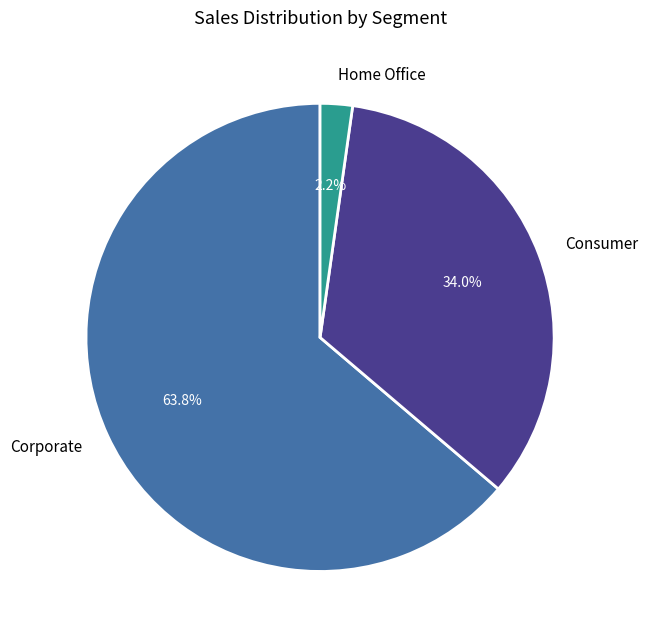

What percentage do Corporate and Consumer together represent?

97.8%